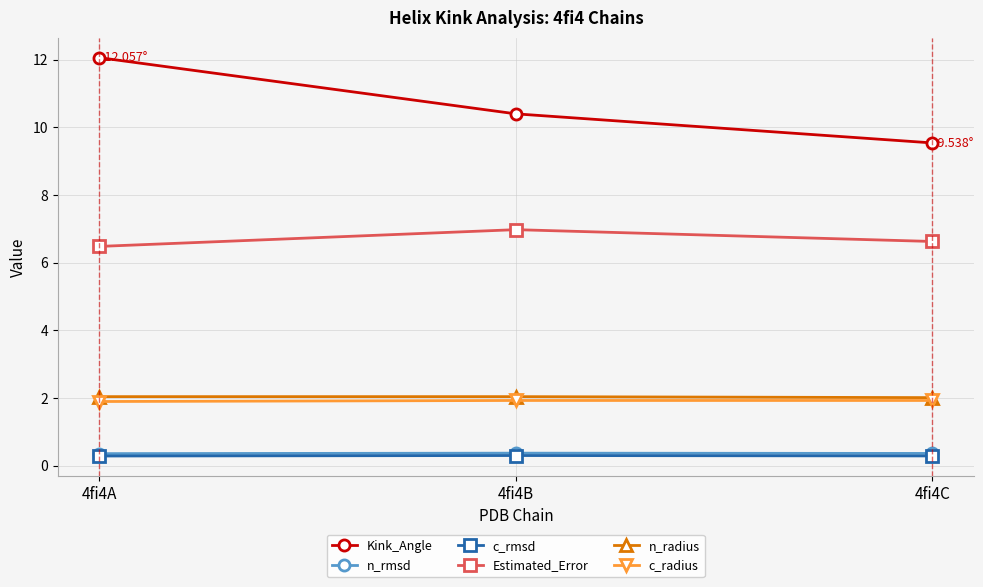

Is the value of Kink_Angle at 4fi4C greater than the value of c_radius at 4fi4A?

Yes